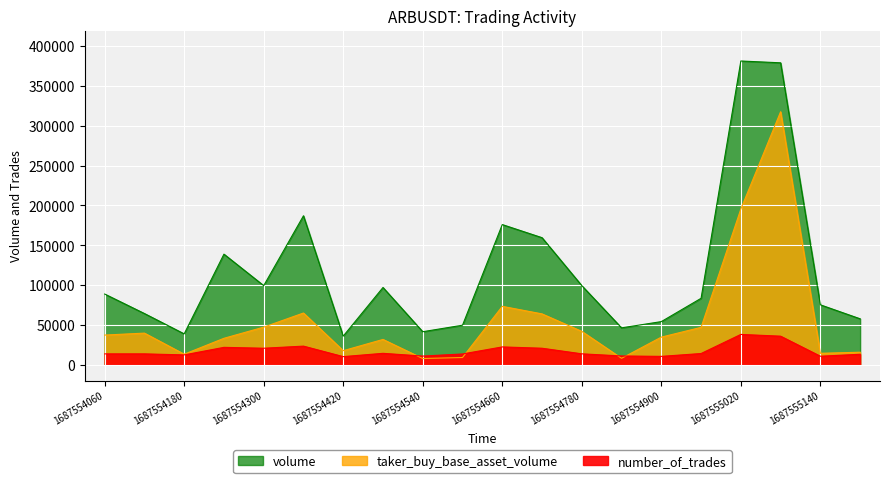

True or false: taker_buy_base_asset_volume has more than 1 interior local peaks.

True